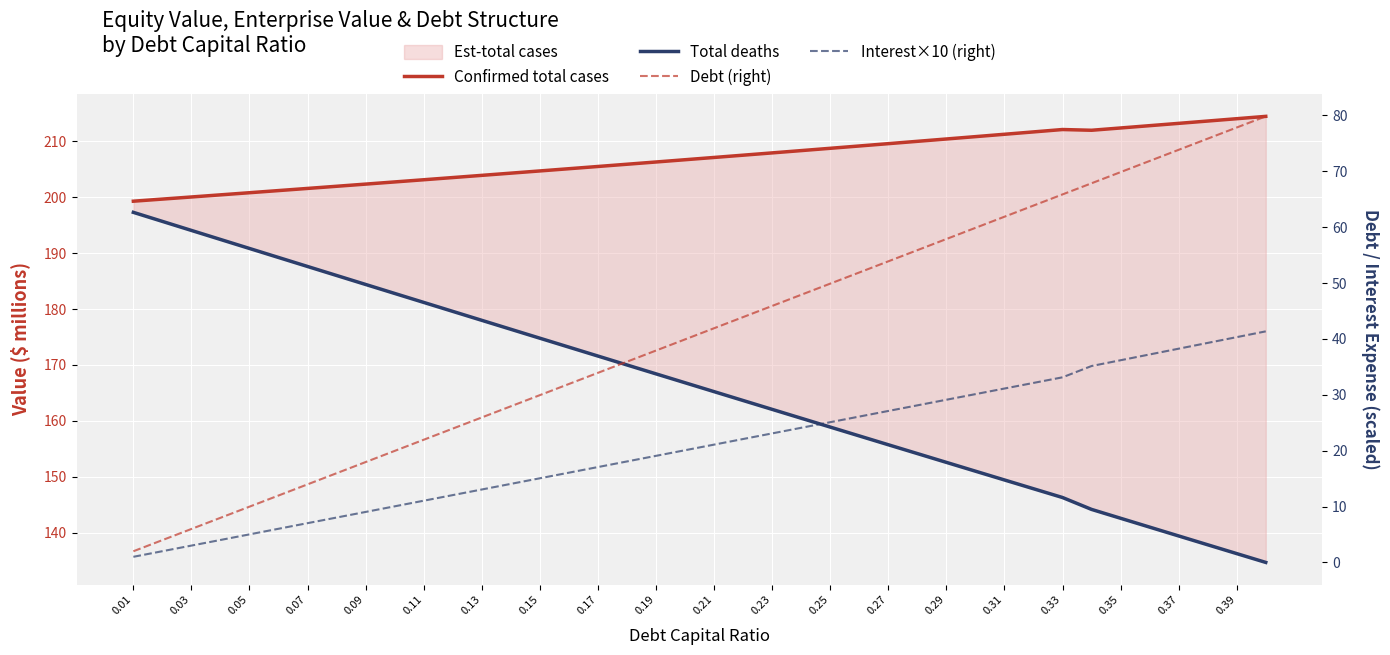

At how many categories does at least one series exceed 73?

40